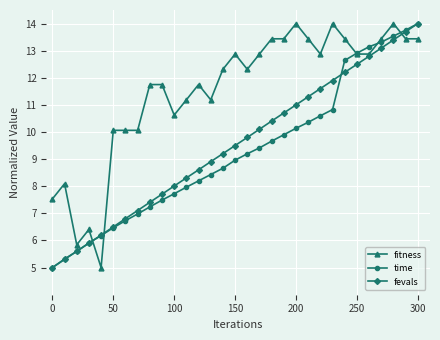

True or false: fitness and time intersect in this chart.

True